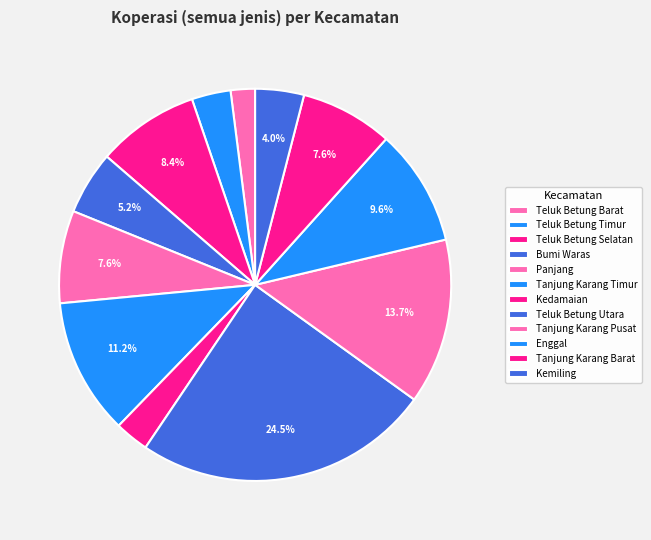

The Teluk Betung Selatan slice represents 1% of the pie. True or false?

False